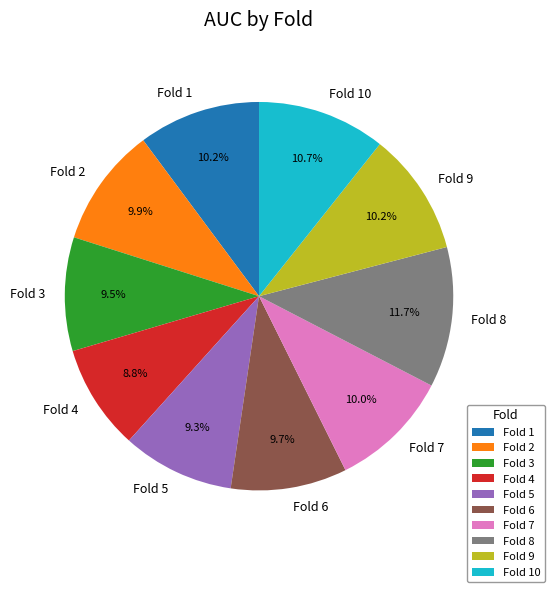

Does Fold 5 represent more than half of the total?

No